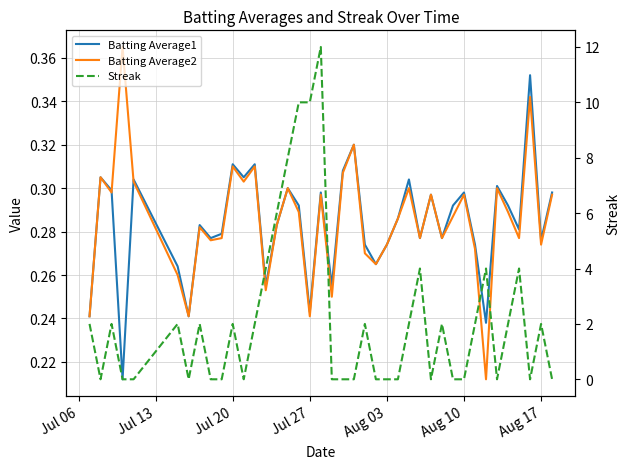

Rank the series by their maximum value, from lowest to highest.

Batting Average1, Batting Average2, Streak